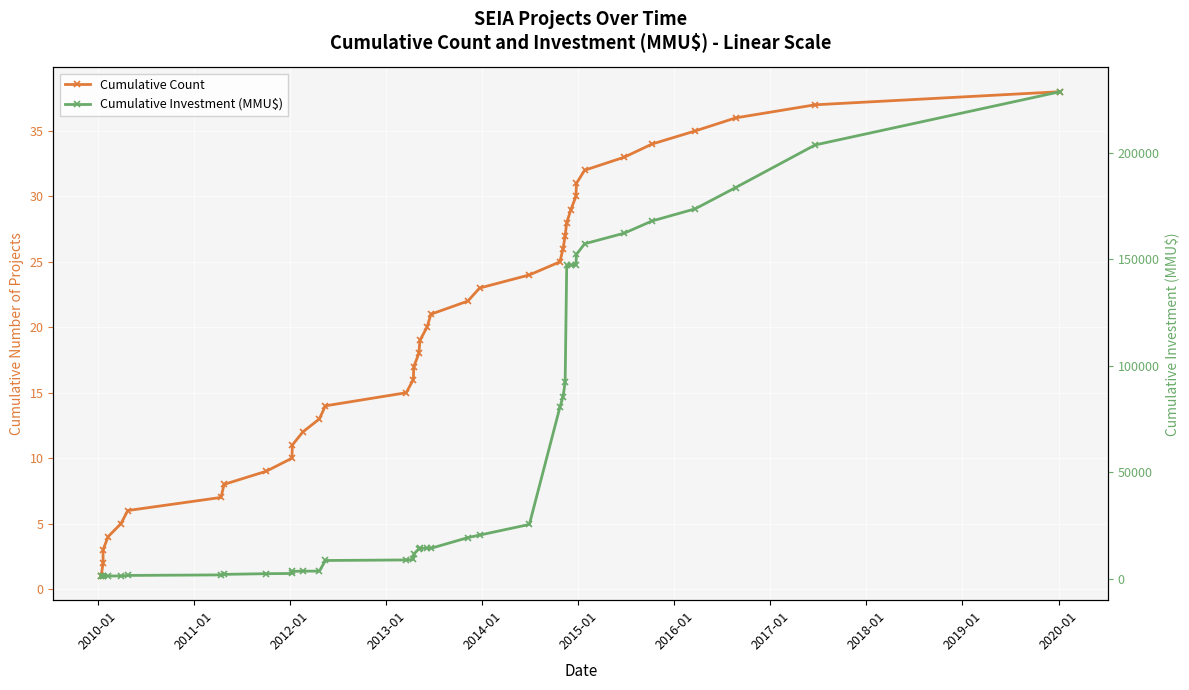

How many lines are shown in the chart?

2